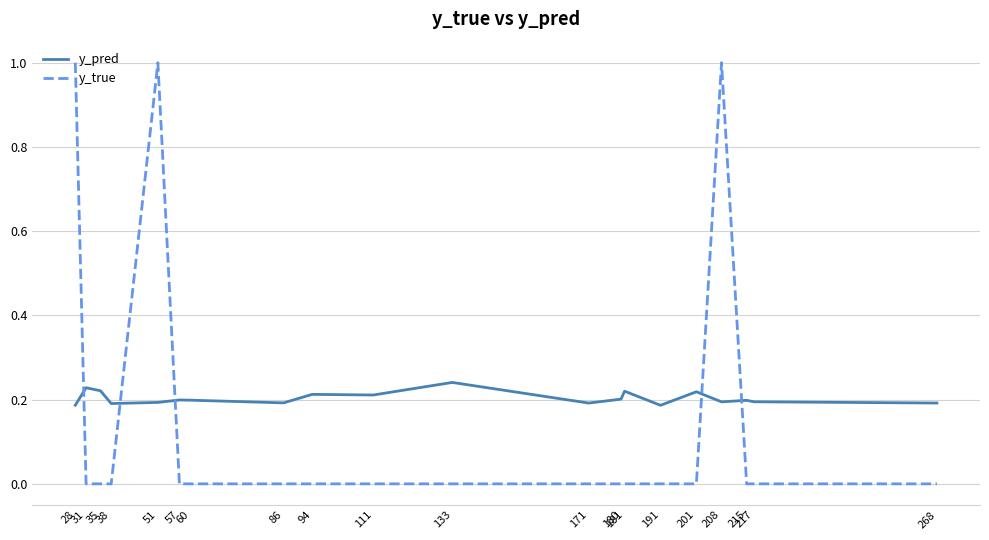

What is the greatest value displayed?

1.0